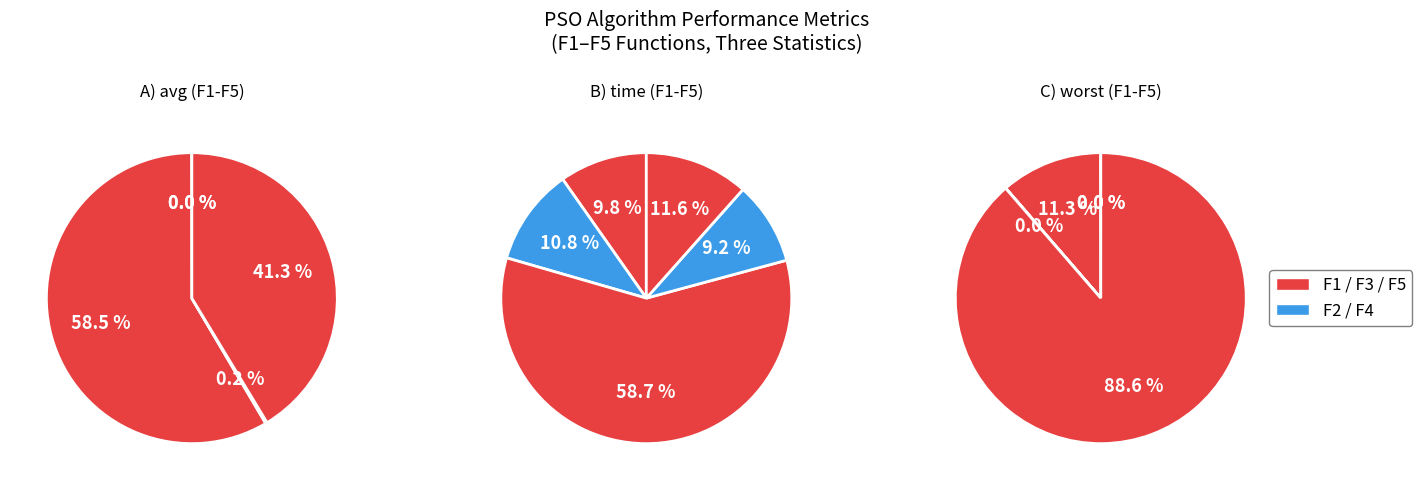

To the nearest percent, what is the difference between the F3 and F2 slice percentages?

58%